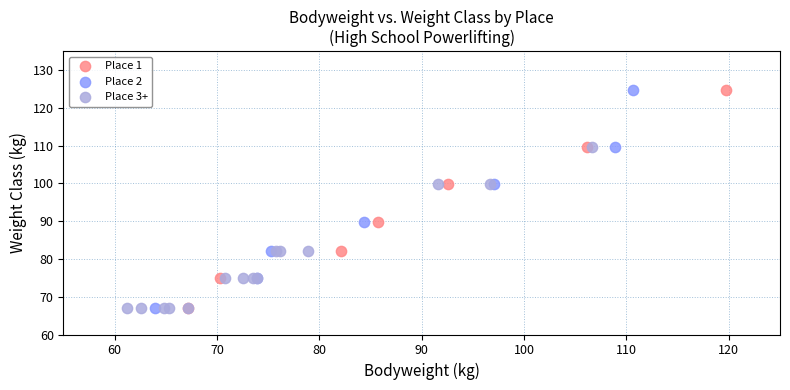

What are all the series names shown in the legend?

Place 1, Place 2, Place 3+